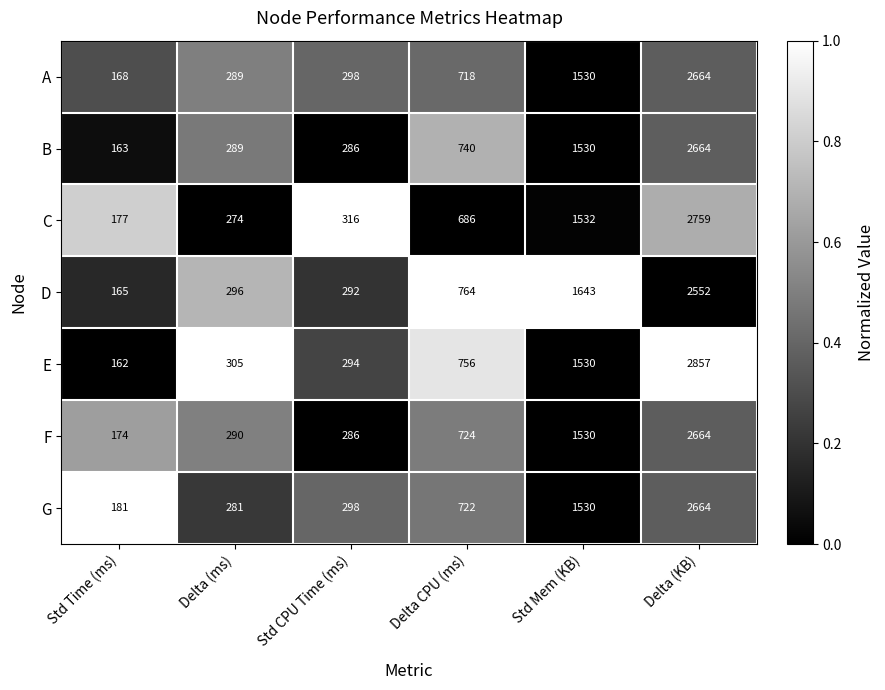

The F series shows 286 at Std CPU Time (ms). True or false?

True